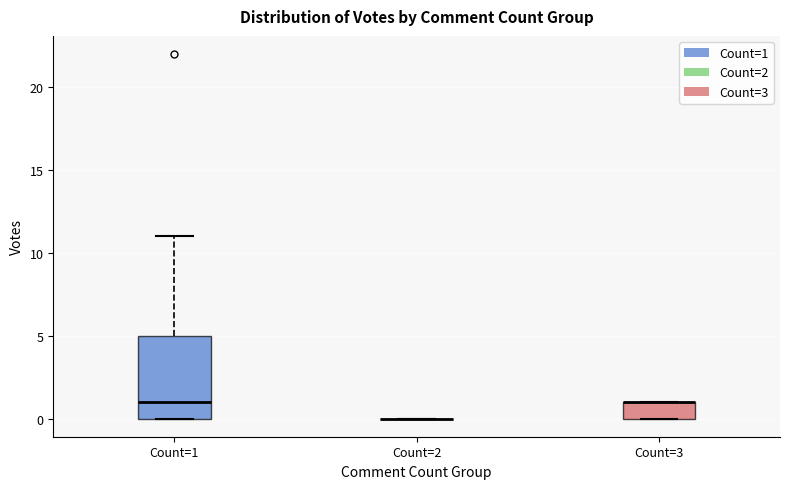

Reading left to right, transcribe this box plot: for each box, give where its median line is, the range the box spans, and where its two whiskers end, as read against the y-axis. The values are not printed on the chart, so give them approximately, as read against the axis.

Count=1: median 1, box 0 to 5, whiskers 0 to 11
Count=2: box collapsed to a line at 0, whiskers 0 to 0
Count=3: median 1 (drawn on the box's upper edge), box 0 to 1, whiskers 0 to 1